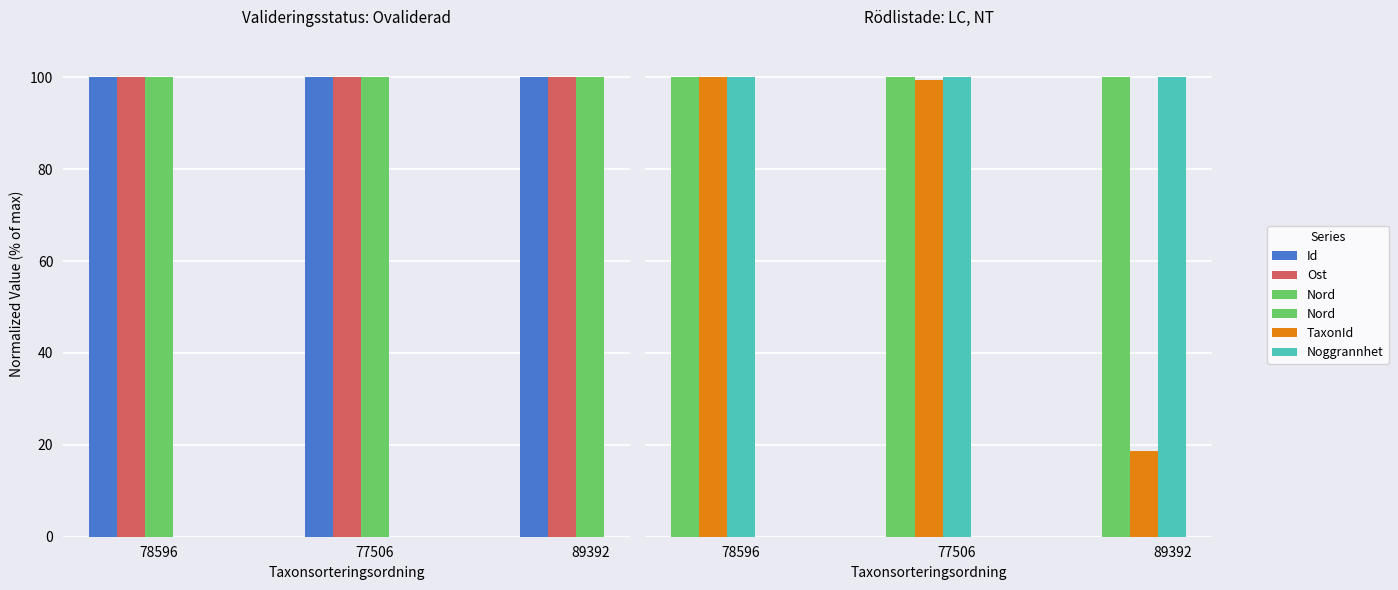

What are all the series names shown in the legend?

Id, Ost, Nord, TaxonId, Noggrannhet